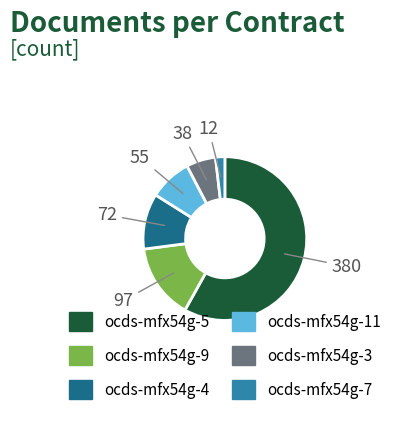

Is ocds-mfx54g-7 the majority of the pie?

No